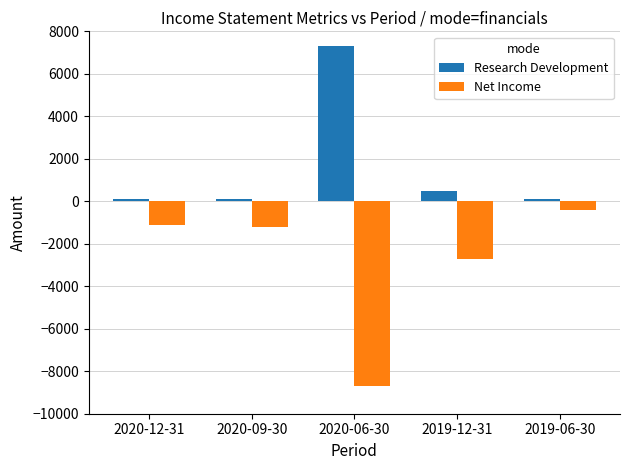

Is the value of Net Income at 2020-12-31 greater than the value of Research Development at 2020-09-30?

No